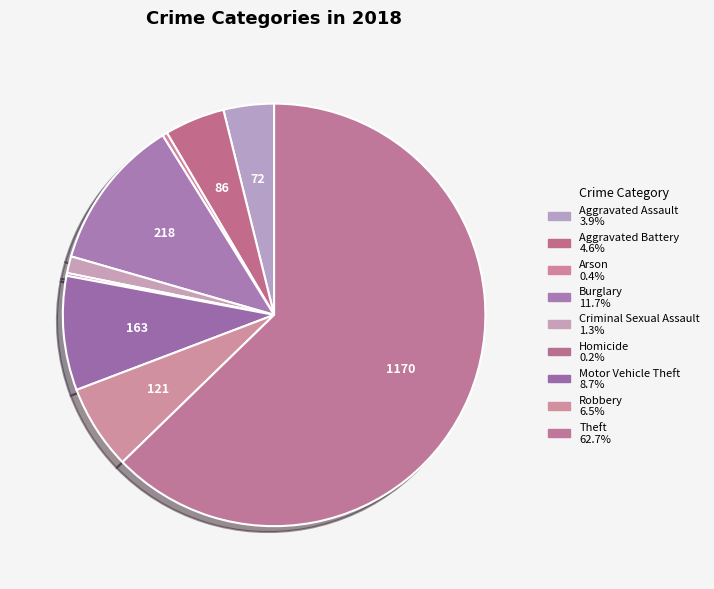

What is the largest slice in the pie chart?

Theft